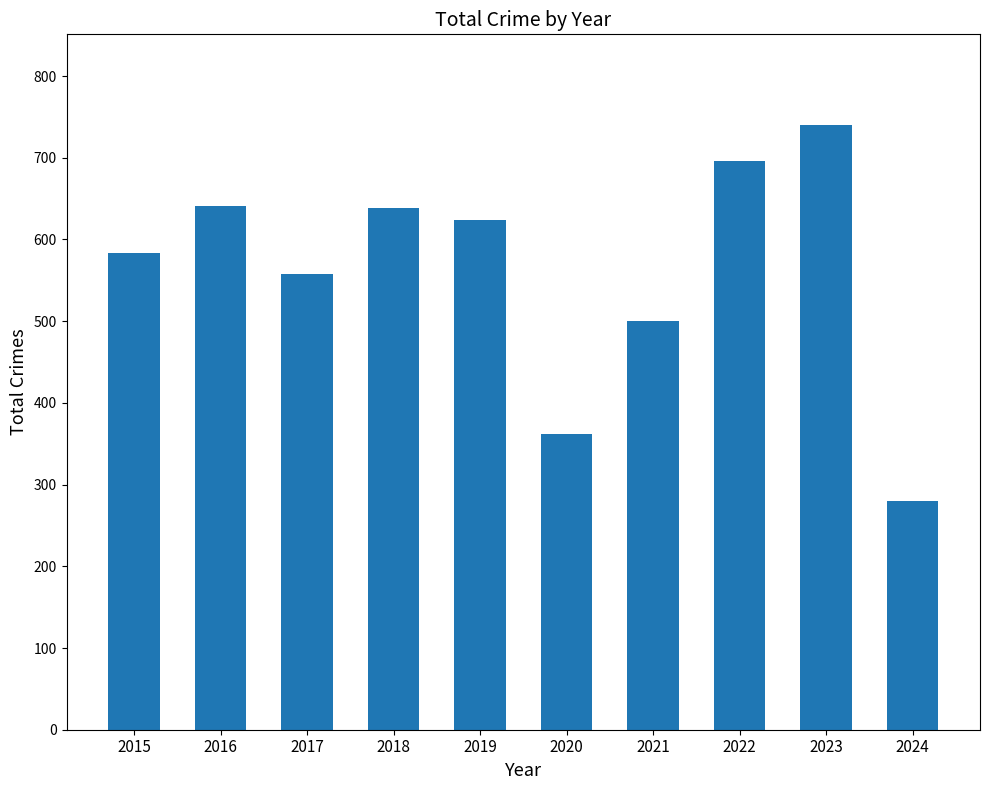

Where does the data first go above 624?

2016